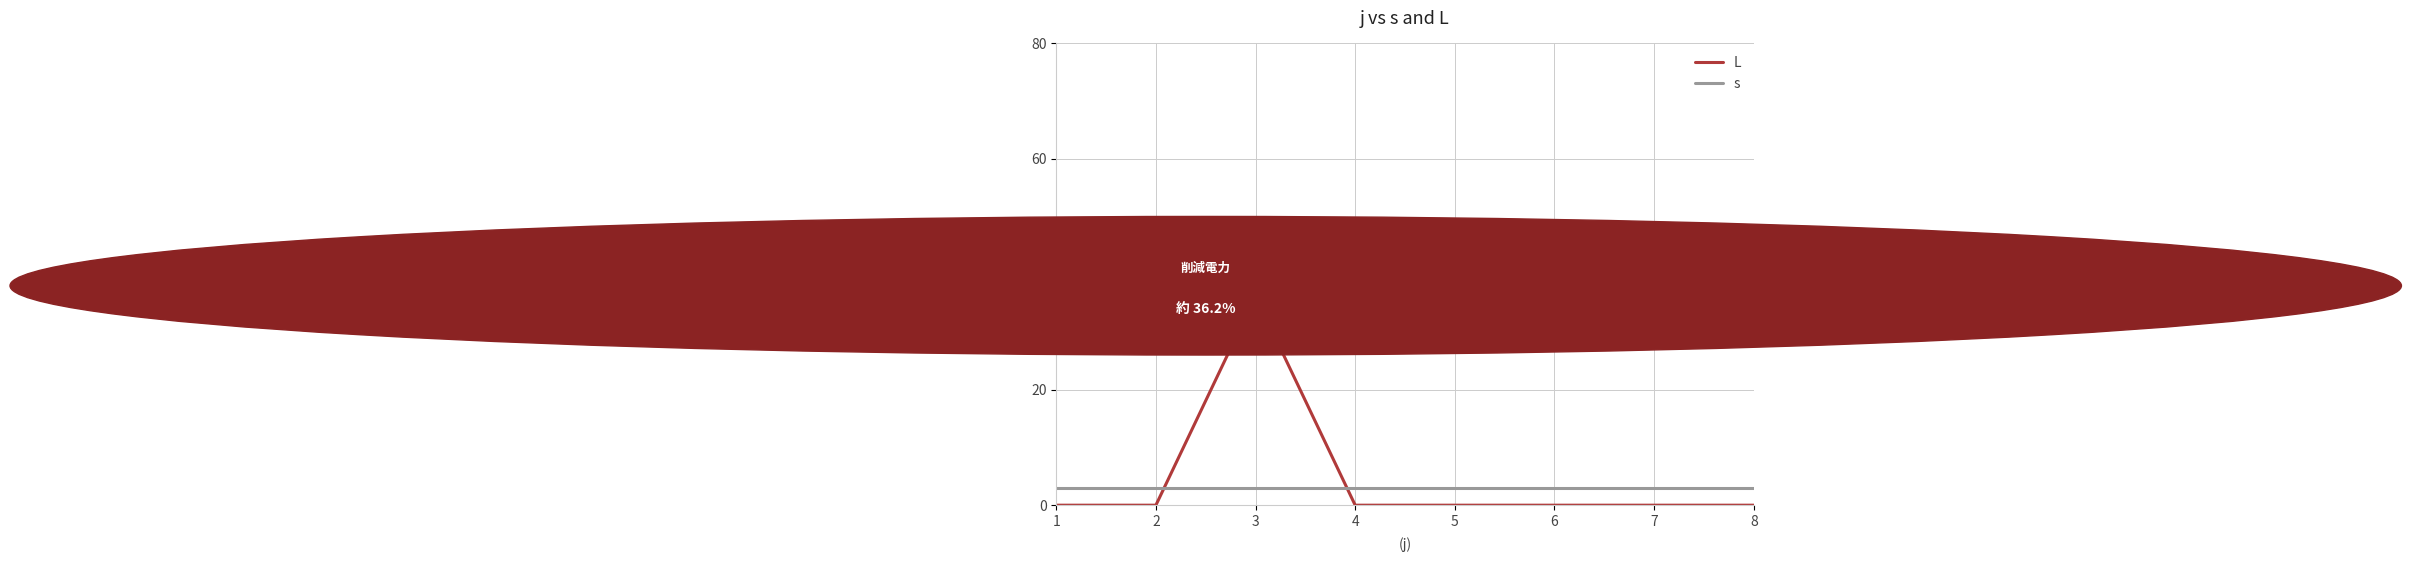

What is the spread (max minus min) of values at 1?

3.0